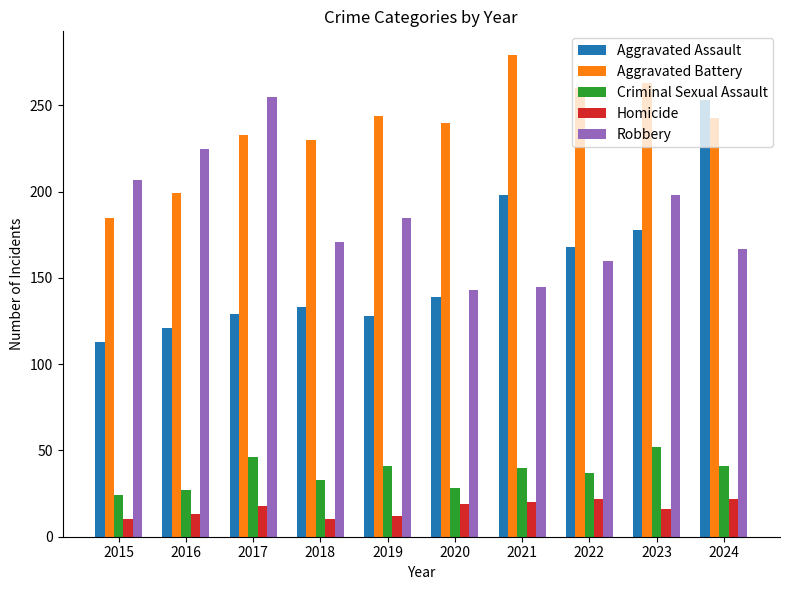

What is the minimum value for Aggravated Battery?

185